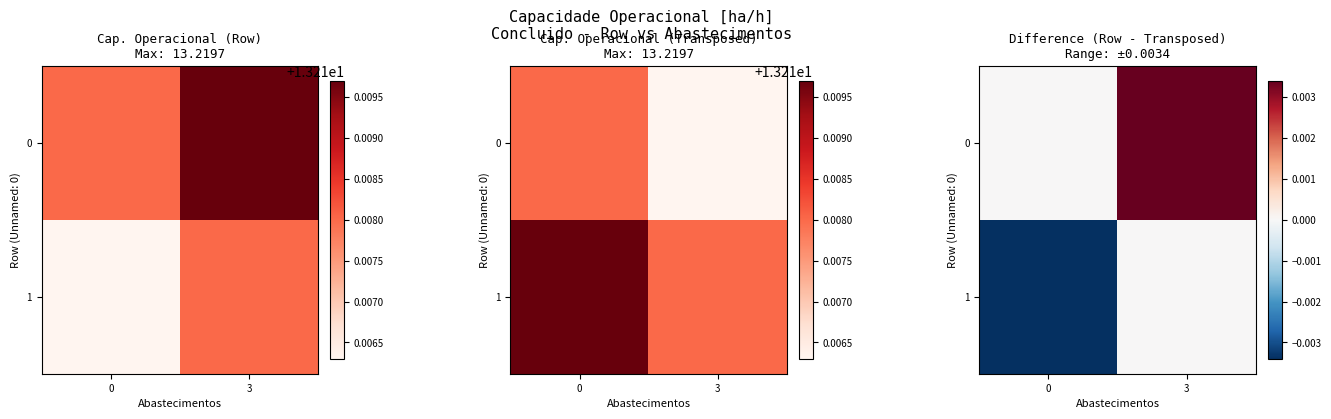

At 3, list the series in order from smallest to largest.

1, 0